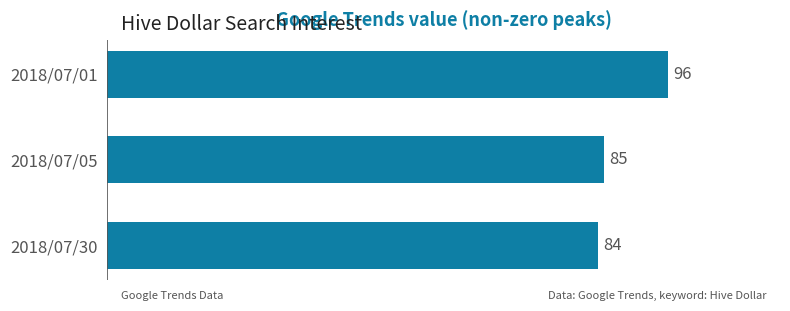

Rank the categories by value from lowest to highest.

2018/07/30, 2018/07/05, 2018/07/01